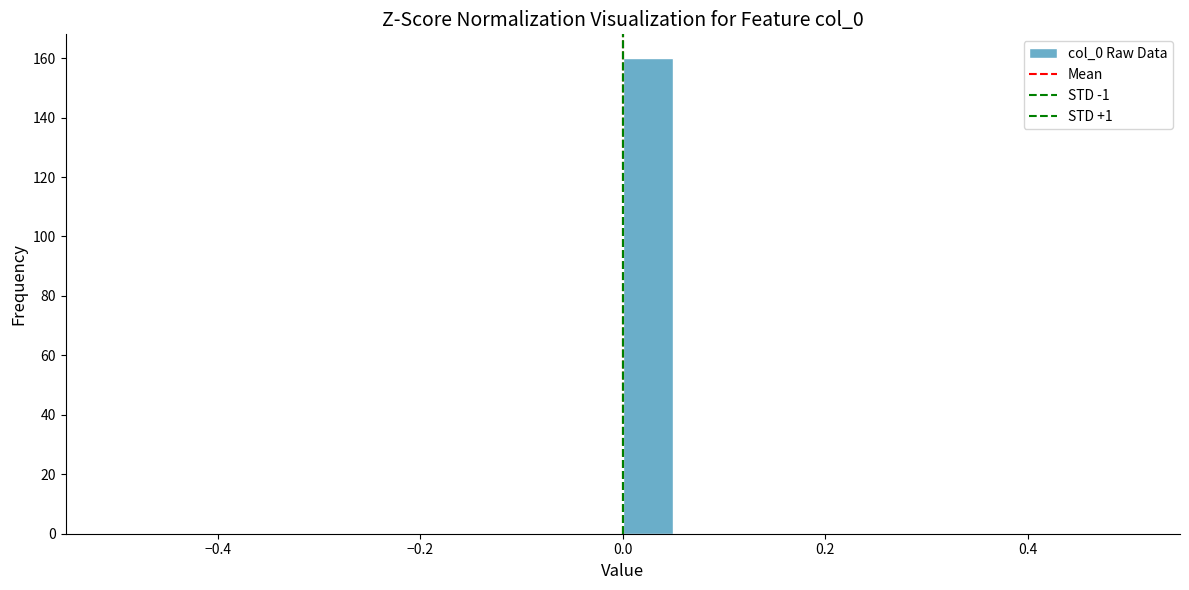

Read against the x-axis, roughly where is the centre of the tallest bar?

0.02